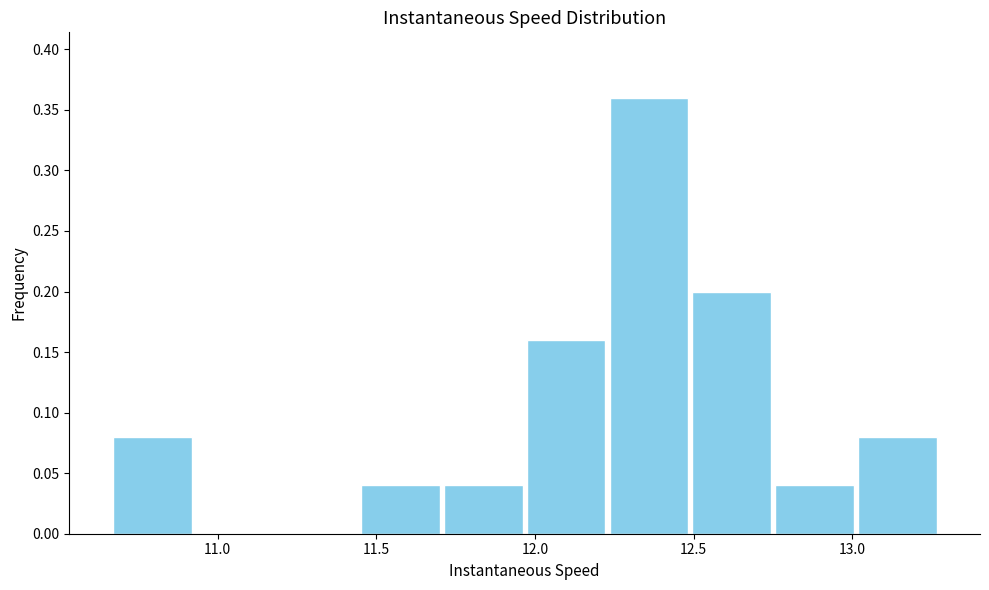

Over which range of the x-axis is the bar tallest?

12.25 to 12.50